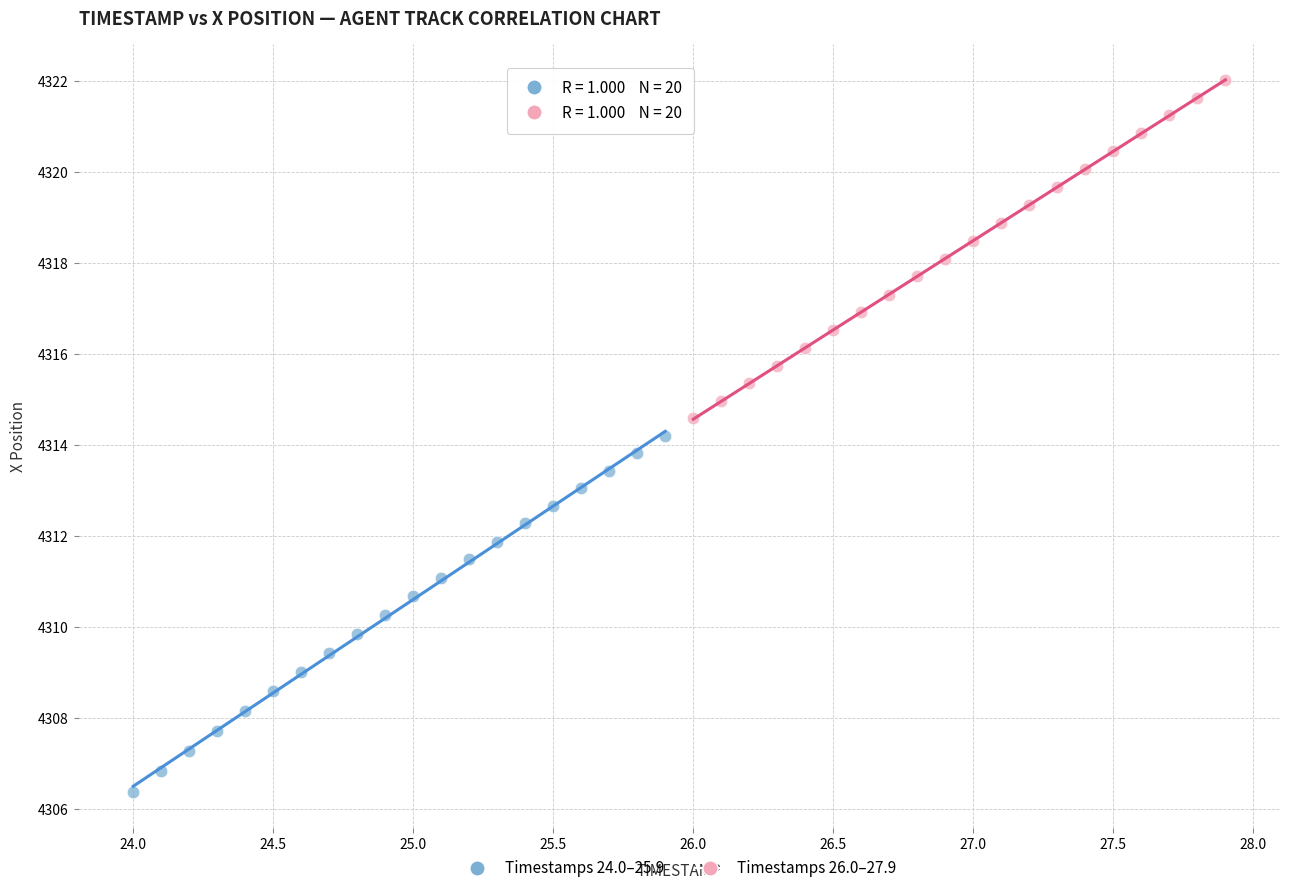

Which series contains the highest Y value?

Timestamps 26.0–27.9